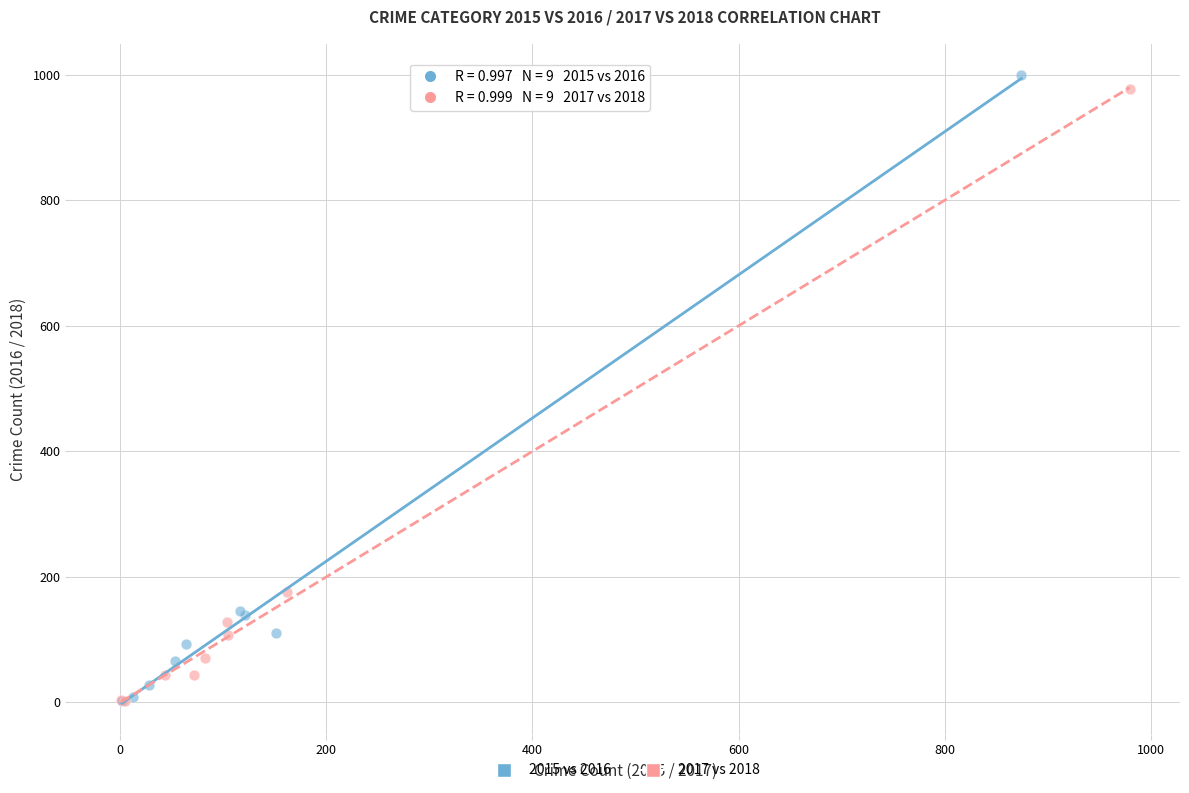

What are all the series names shown in the legend?

2015 vs 2016, 2017 vs 2018